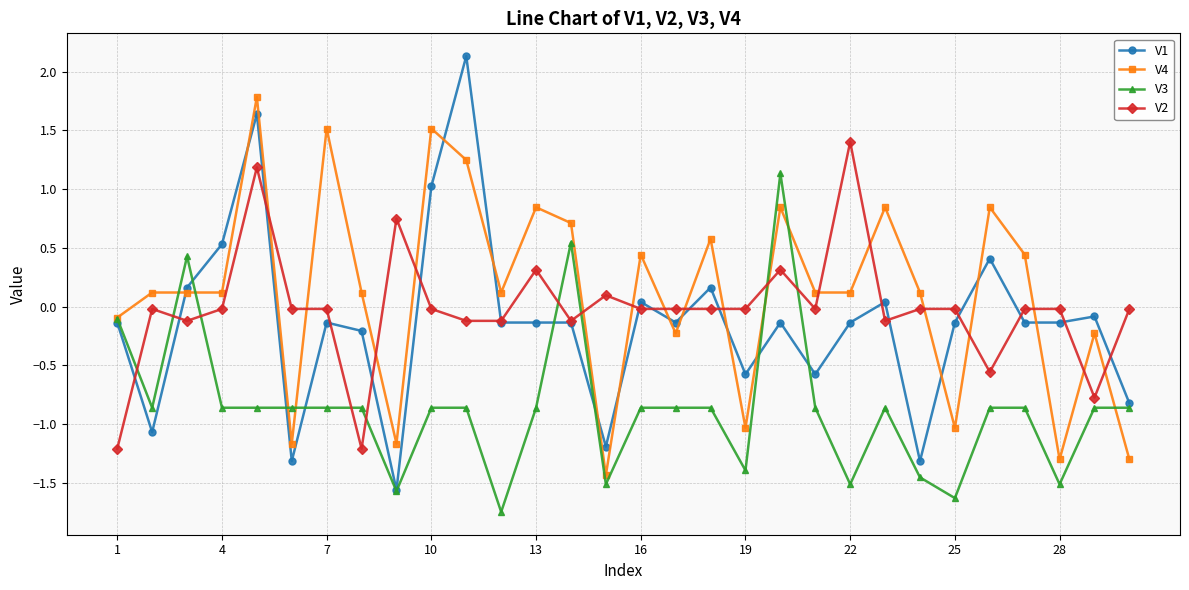

Which series has the largest range (max minus min)?

V1